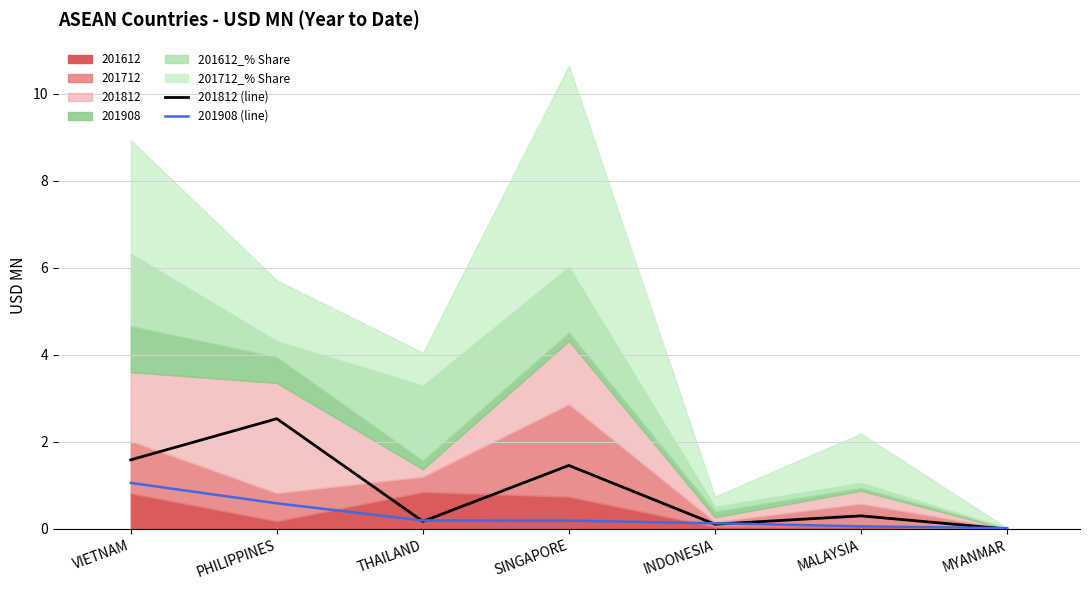

What is the label of the 5th point from the left?

INDONESIA